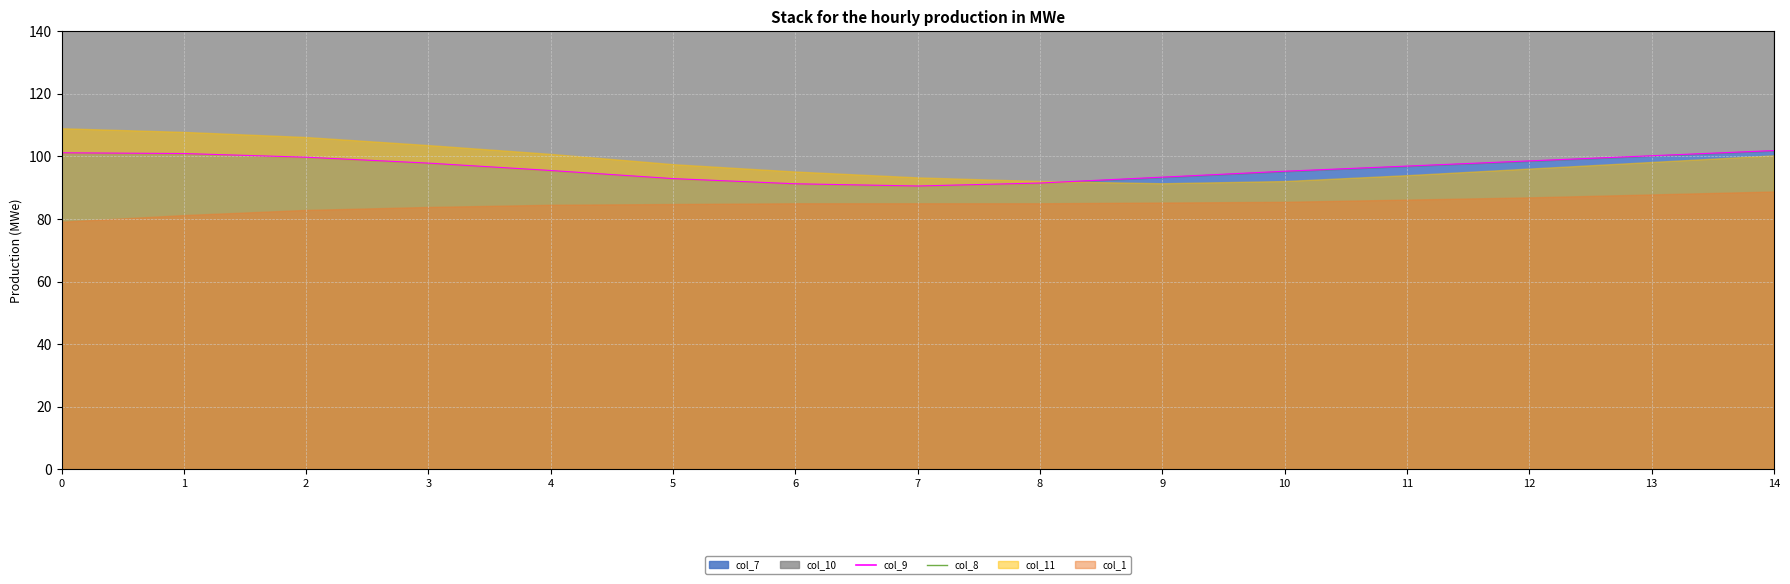

True or false: col_7 has a value of 91.3 at 6.

True